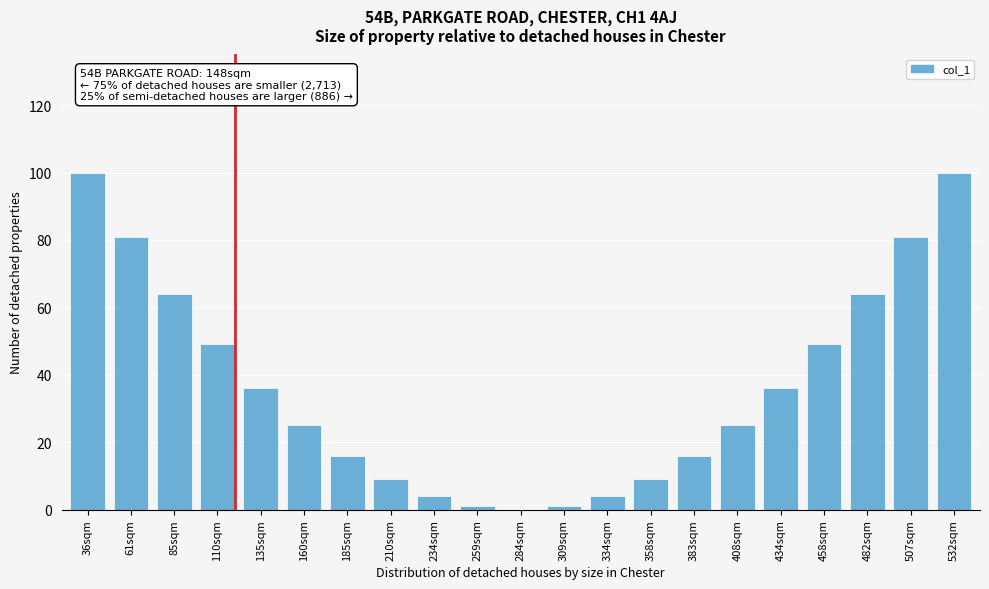

Reading right to left, transcribe all the data shown in this chart.

532sqm=100	507sqm=81	482sqm=64	458sqm=49	434sqm=36	408sqm=25	383sqm=16	358sqm=9	334sqm=4	309sqm=1	284sqm=0	259sqm=1	234sqm=4	210sqm=9	185sqm=16	160sqm=25	135sqm=36	110sqm=49	85sqm=64	61sqm=81	36sqm=100